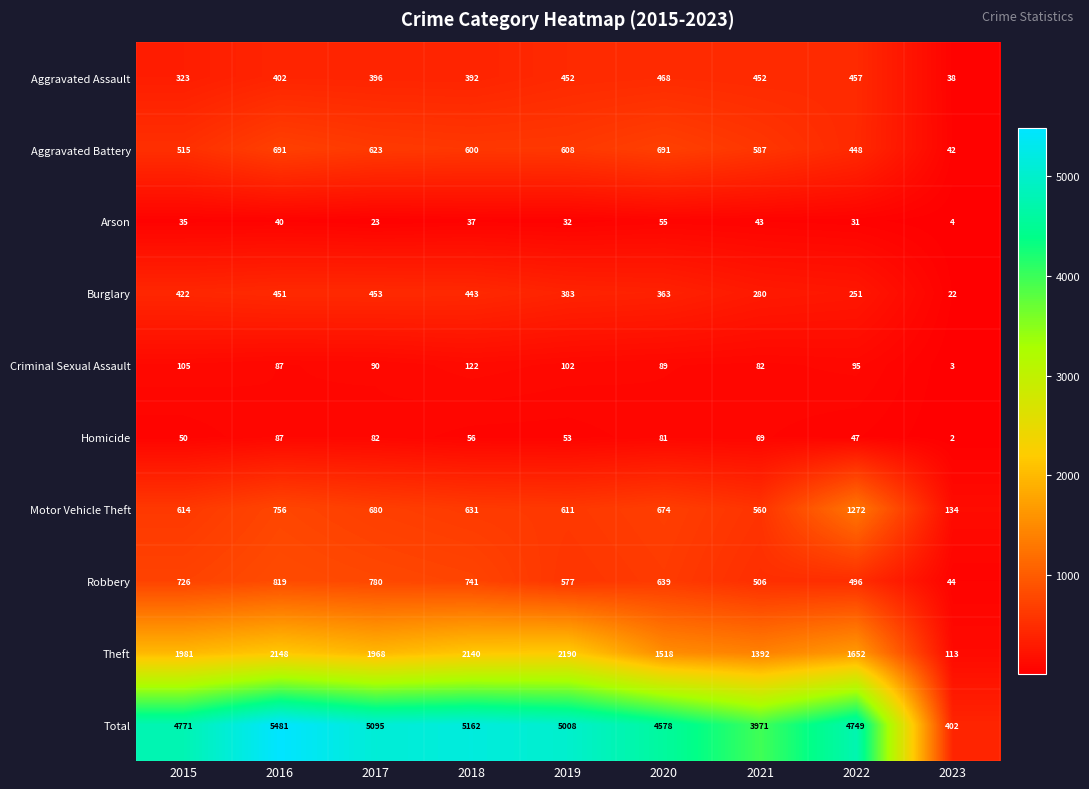

Which category has the highest value in the Burglary series?

2017